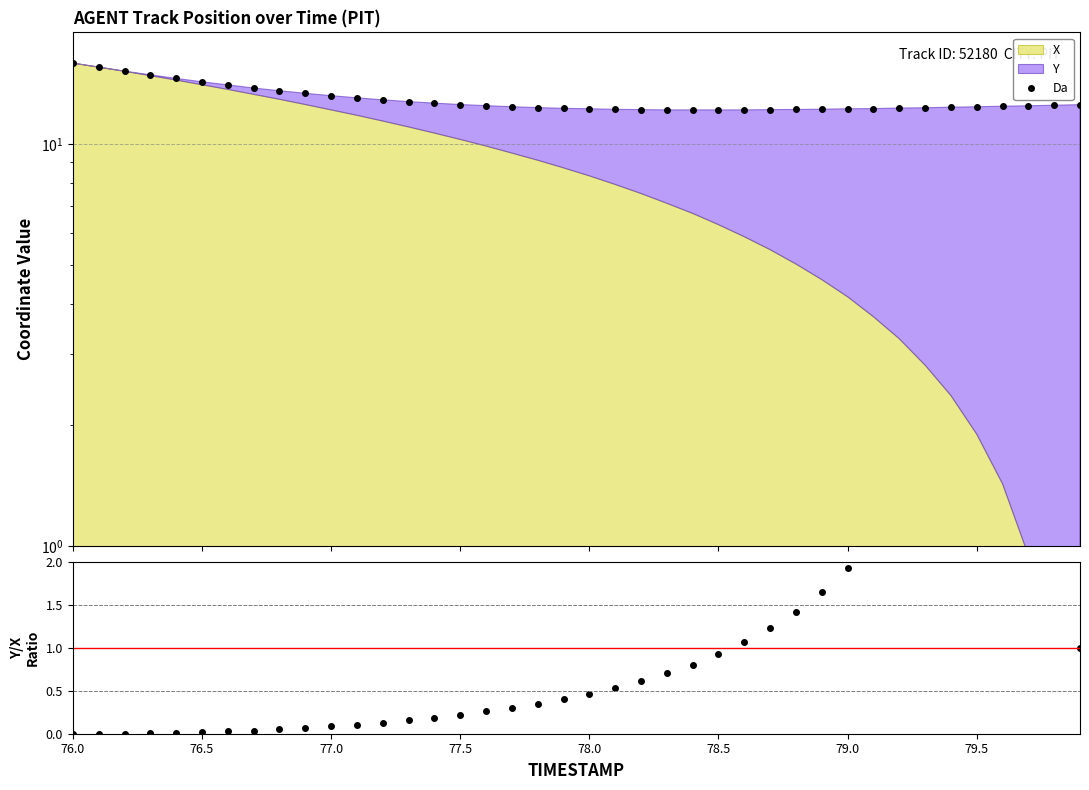

What is the value of the Da point at the 16th from the left?

12.5